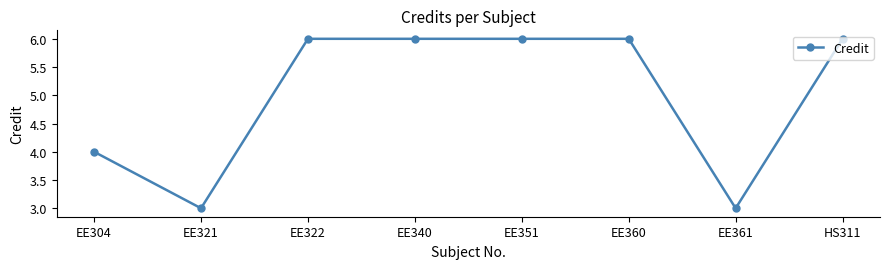

What is the average value?

5